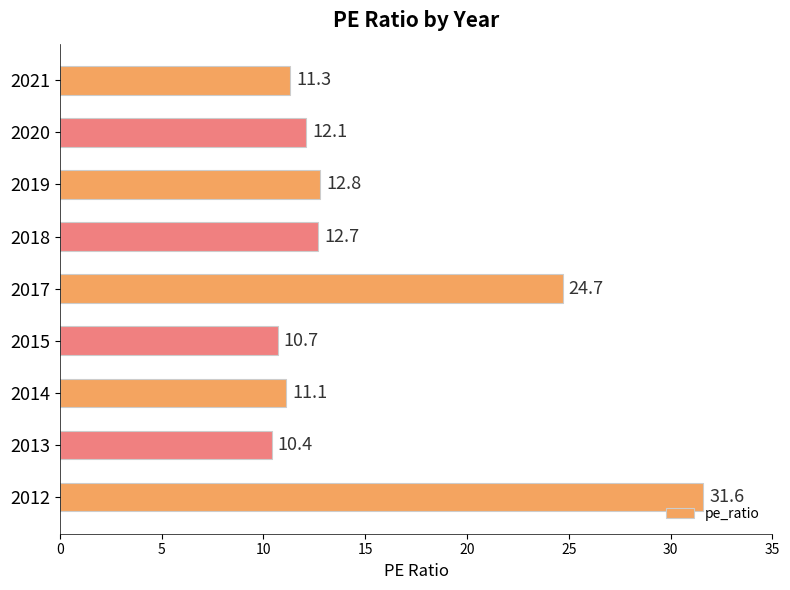

What is the approximate value at 2018?

12.7